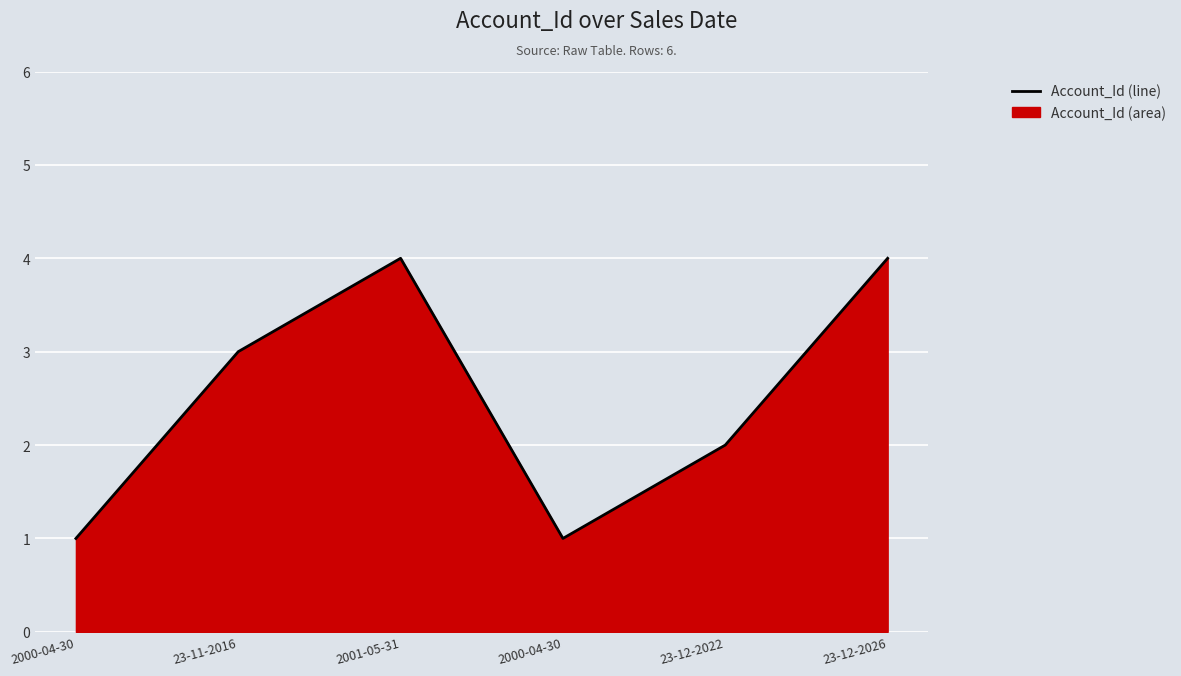

How many values are below 3?

3